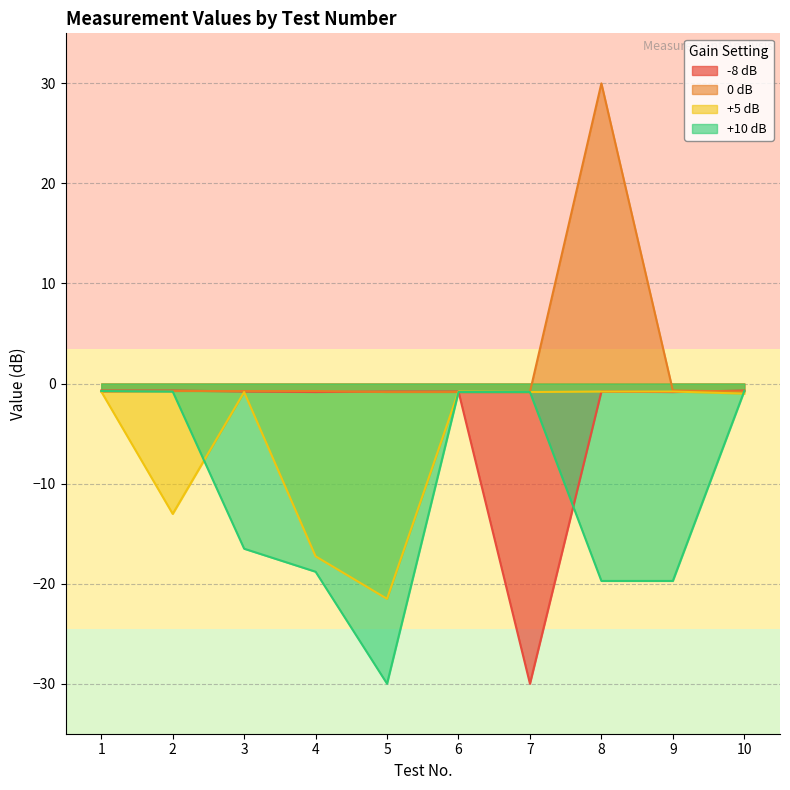

List the series in order of their overall mean, highest first.

0 dB, -8 dB, +5 dB, +10 dB